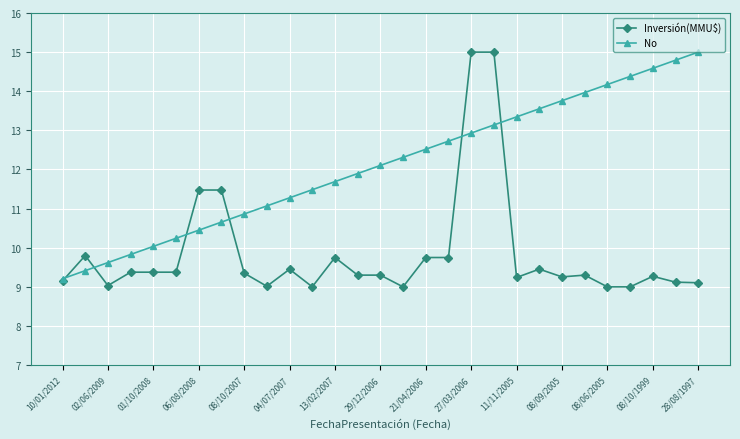

Does the chart display data point markers on the line(s)?

Yes